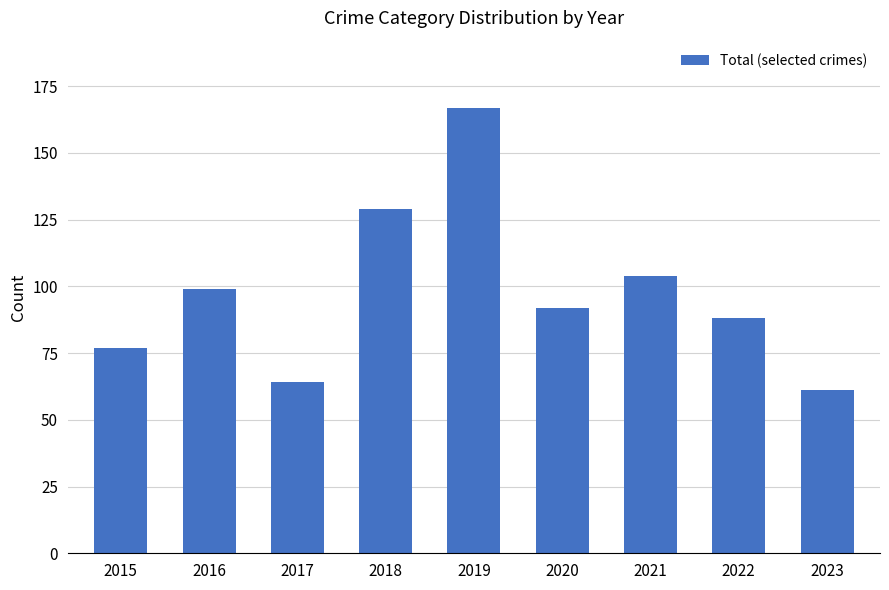

Is it true that the value at 2021 is 149?

False